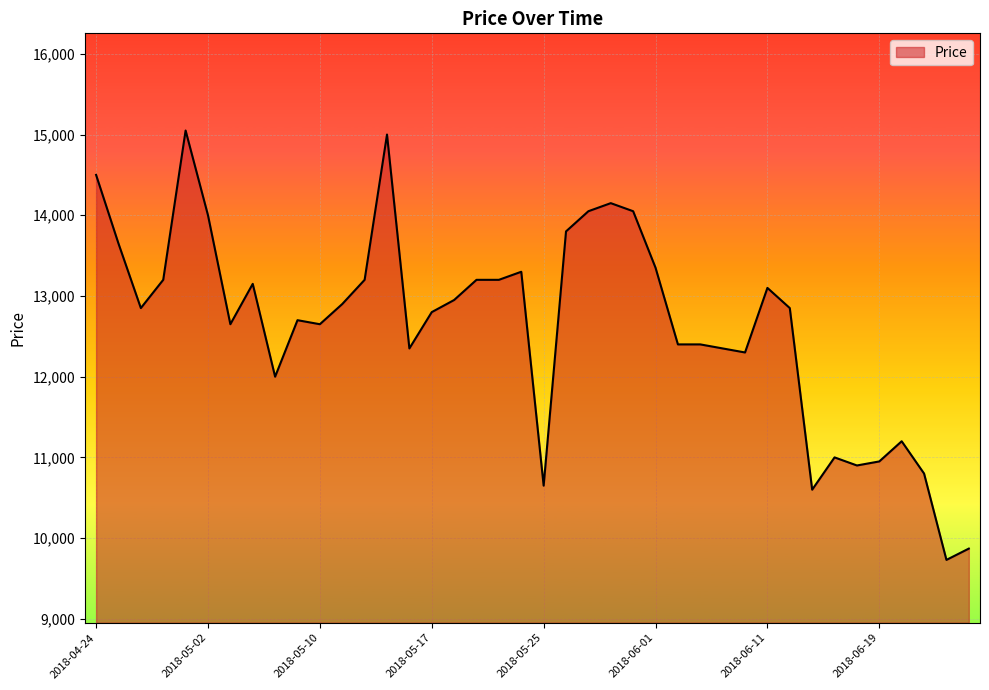

What is the minimum value shown in the chart?

9730